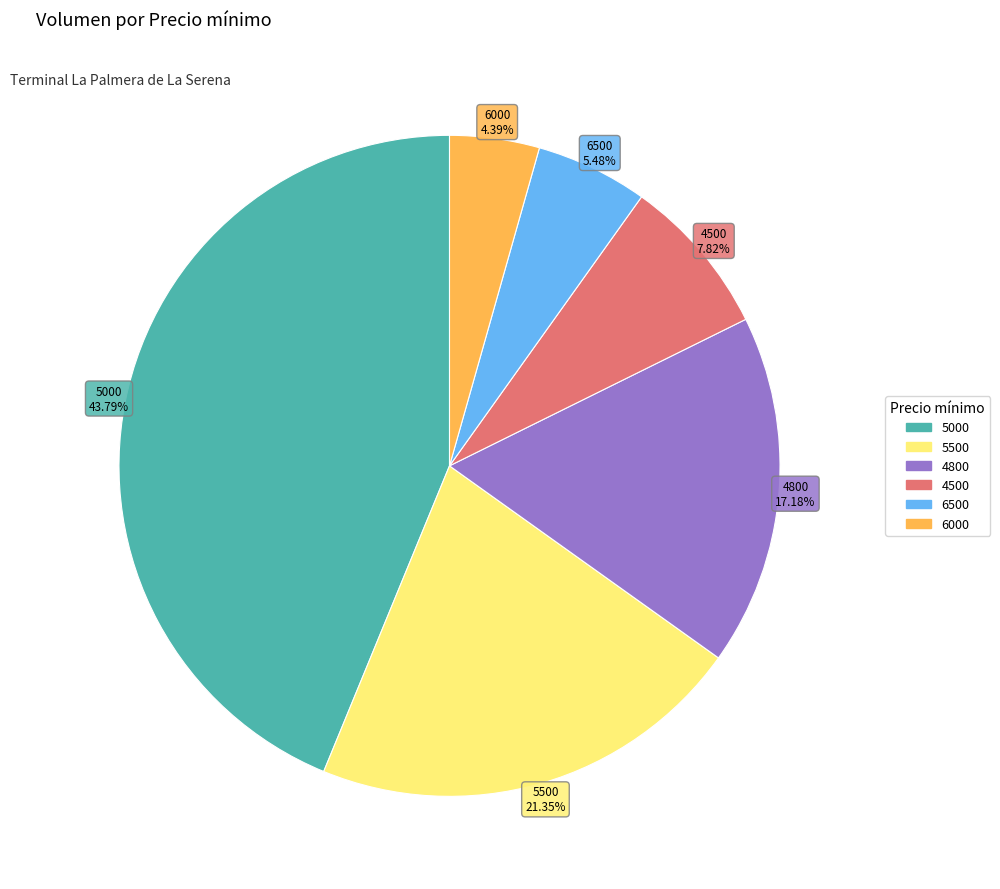

Is there a majority slice in this chart?

No